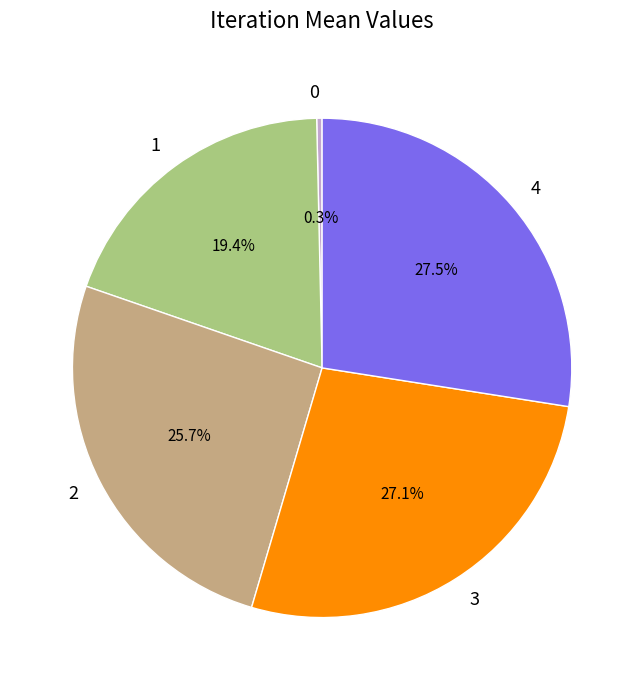

Is there a majority slice in this chart?

No